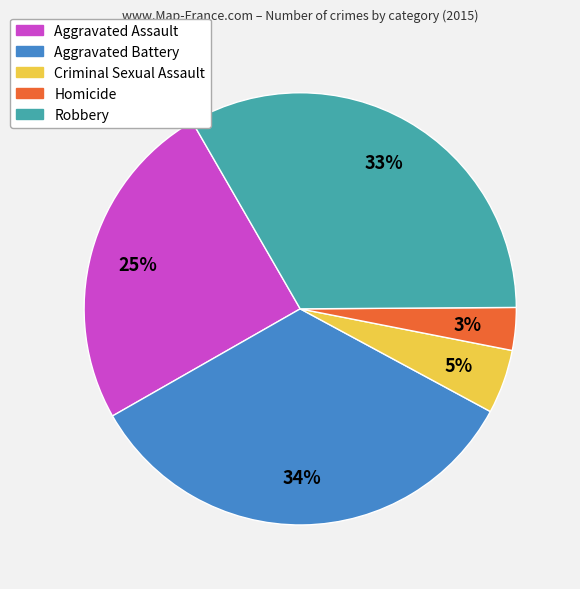

Is Aggravated Assault the majority of the pie?

No